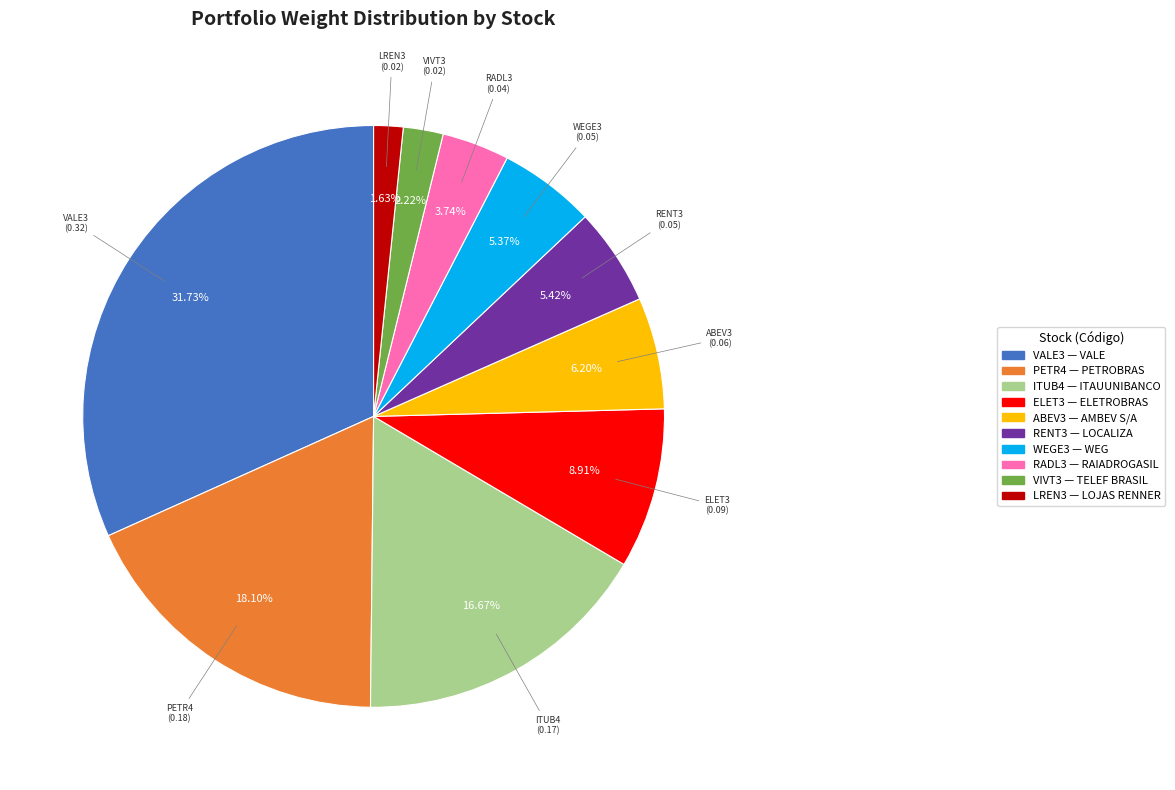

How much of the chart is everything except ABEV3?

93.8%